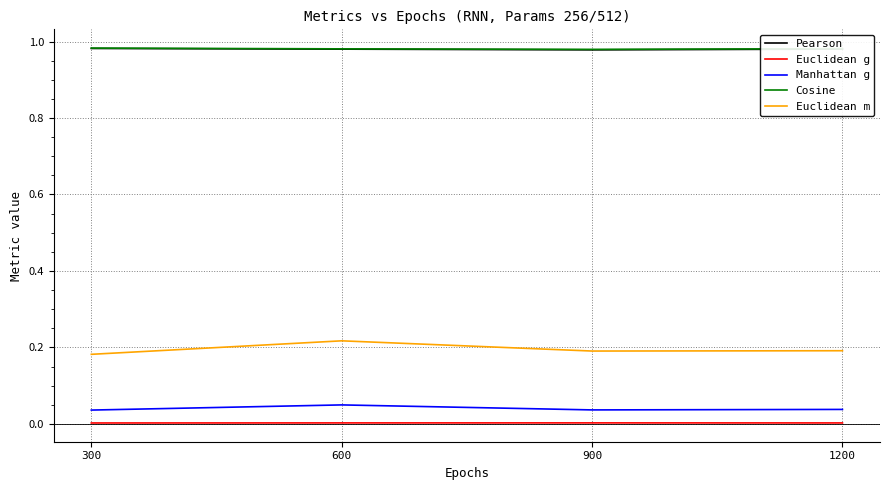

True or false: Cosine has a value of 1.4 at 600.

False